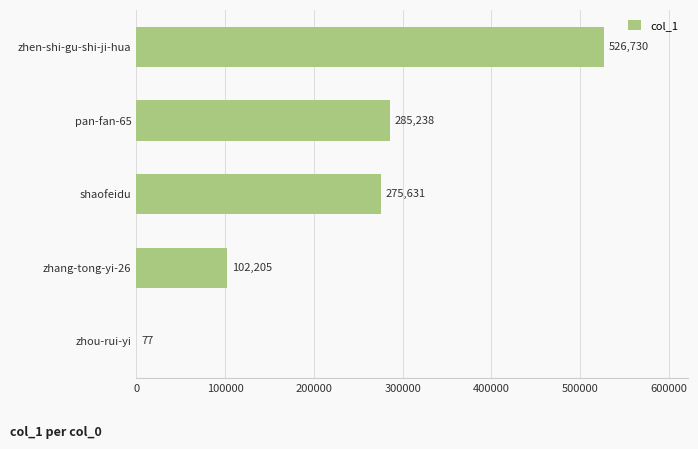

Reading top to bottom, extract all data points from this chart.

zhen-shi-gu-shi-ji-hua=526730	pan-fan-65=285238	shaofeidu=275631	zhang-tong-yi-26=102205	zhou-rui-yi=77